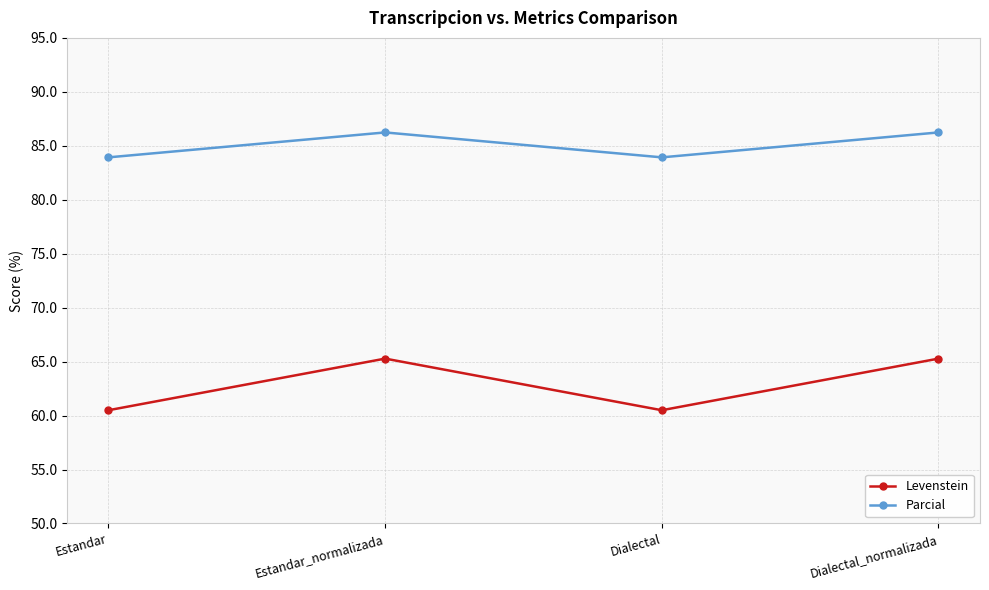

Where does the Levenstein series first go above 65?

Estandar_normalizada